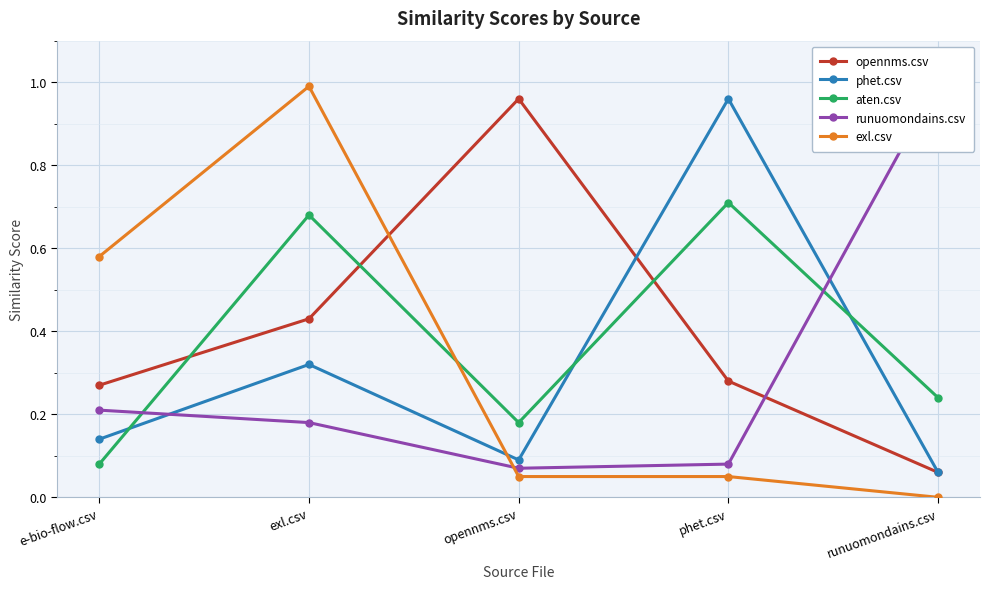

What is the value of the aten.csv point at the 3rd from the left?

0.2